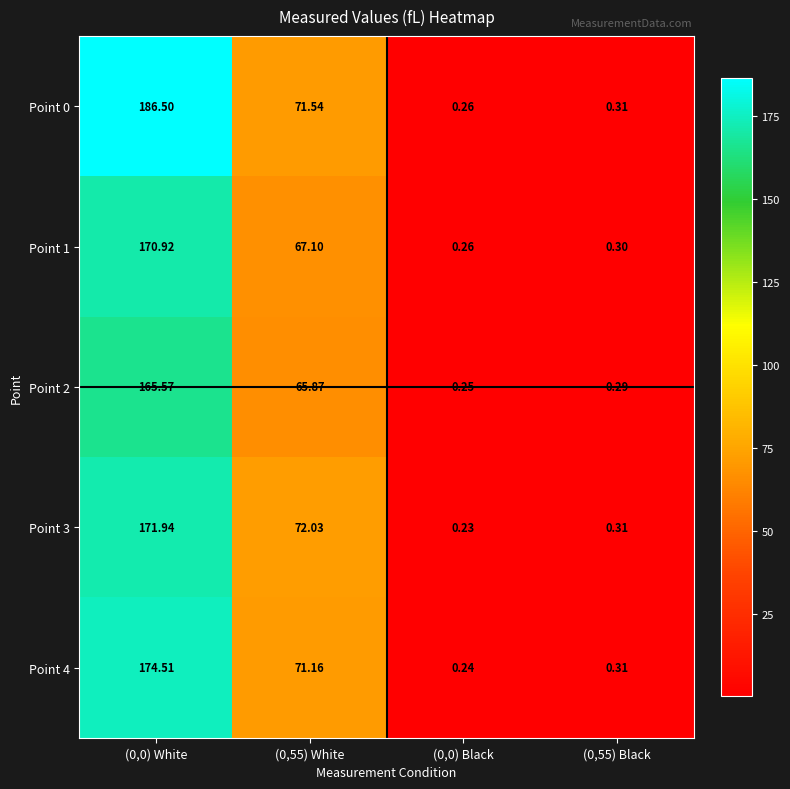

Is the value of Point 2 at (0,0) White greater than the value of Point 0 at (0,55) White?

Yes